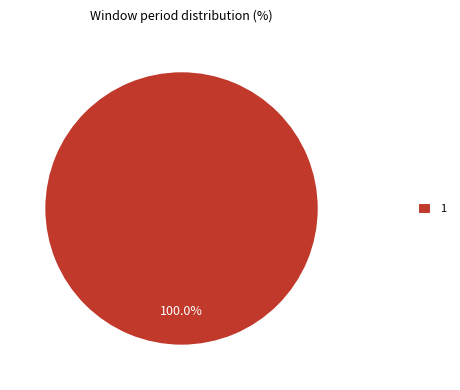

To the nearest percent, what portion does 1 represent?

100%